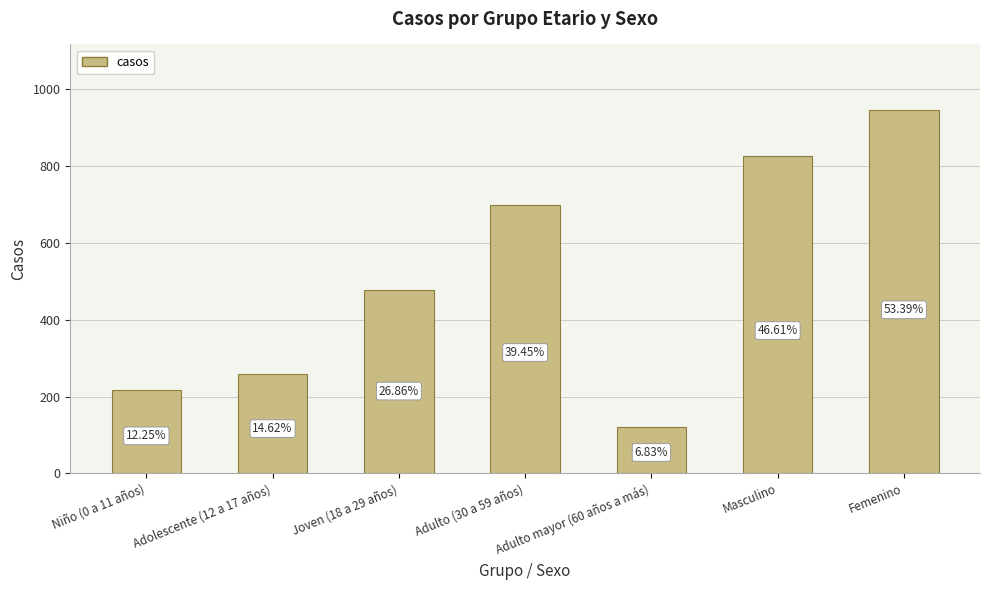

How many bars are there in total?

7